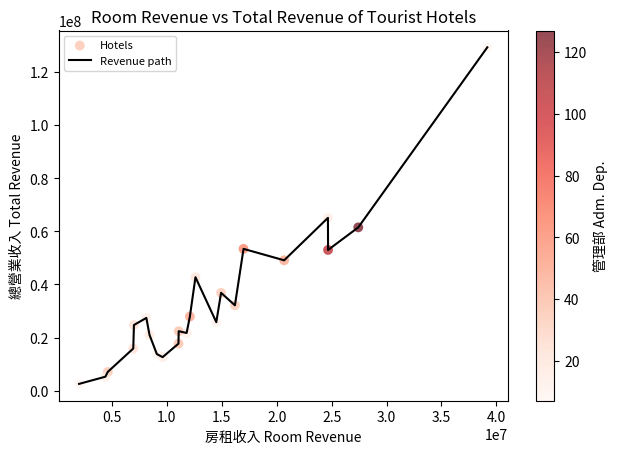

What is the difference between the maximum and minimum values?

126686812